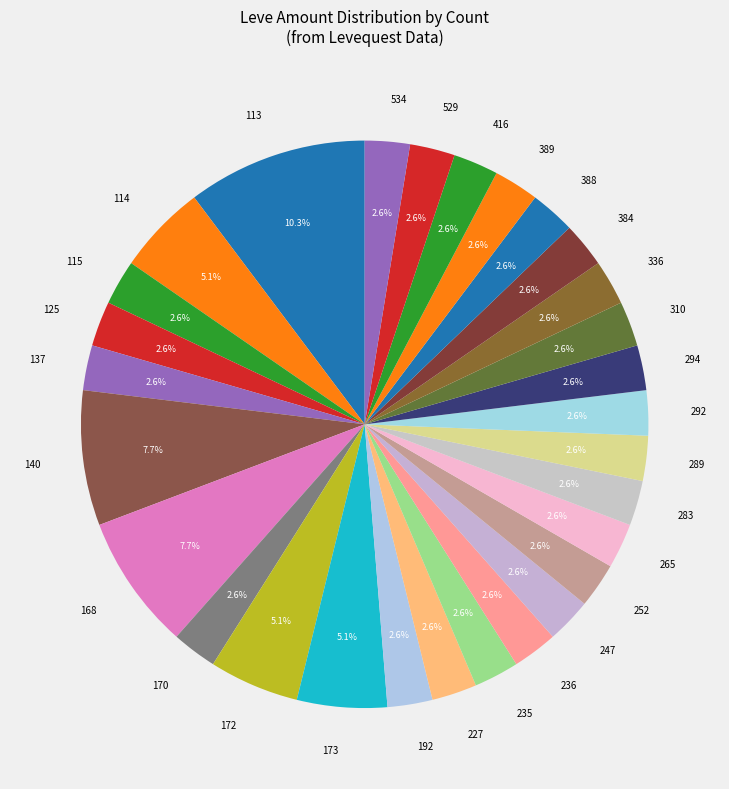

Do 534 and 137 together represent more than half of the pie?

No